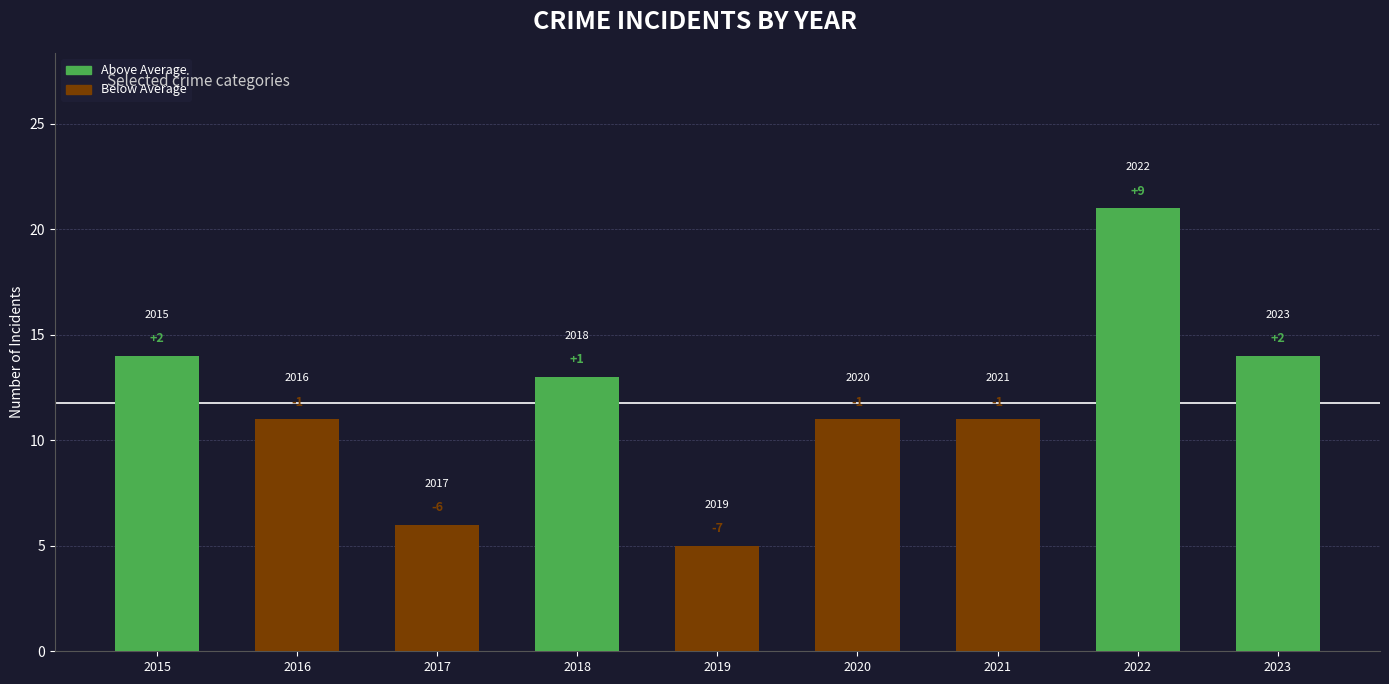

How many bars are there in total?

9